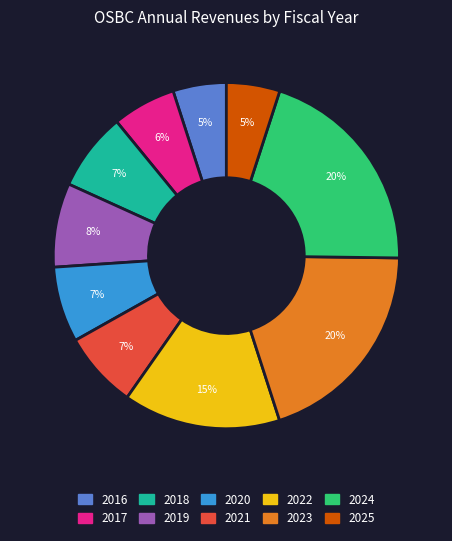

What is the ratio of the value at 2024 to the value at 2020?

2.9